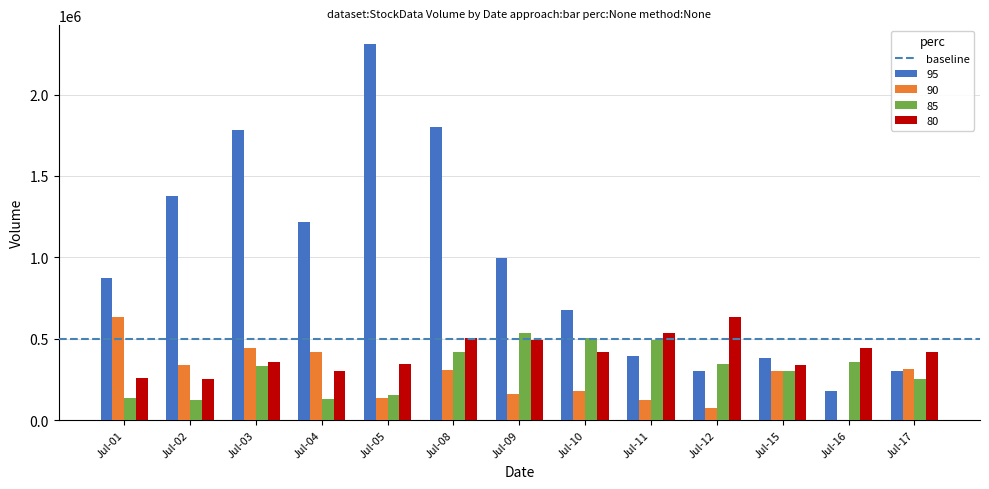

Is the value of 95 at Jul-16 greater than the value of 90 at Jul-17?

No